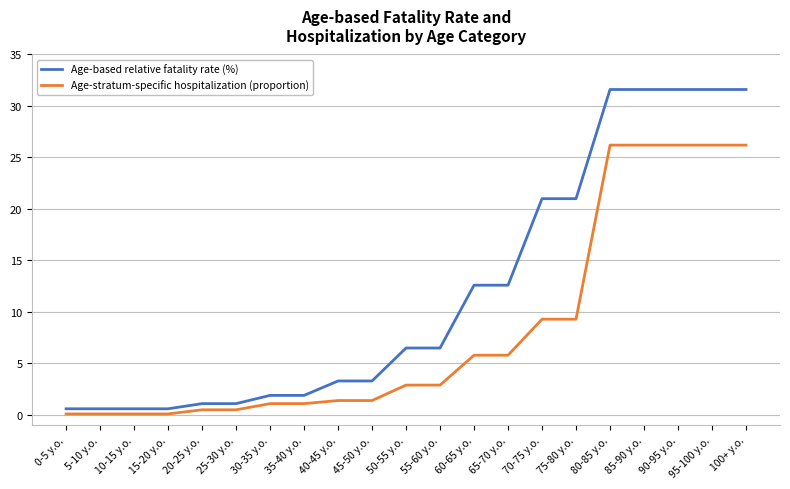

What position from the left is 75-80 y.o.?

16